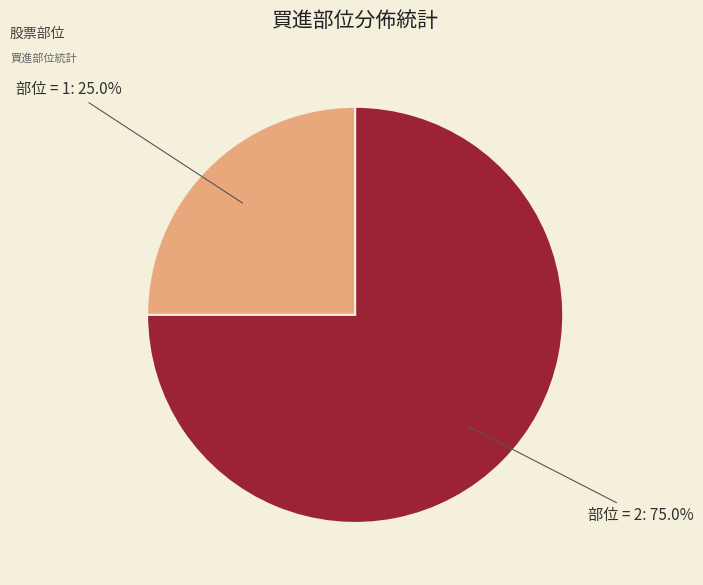

Which has a higher value, 部位 = 2 or 部位 = 1?

部位 = 2